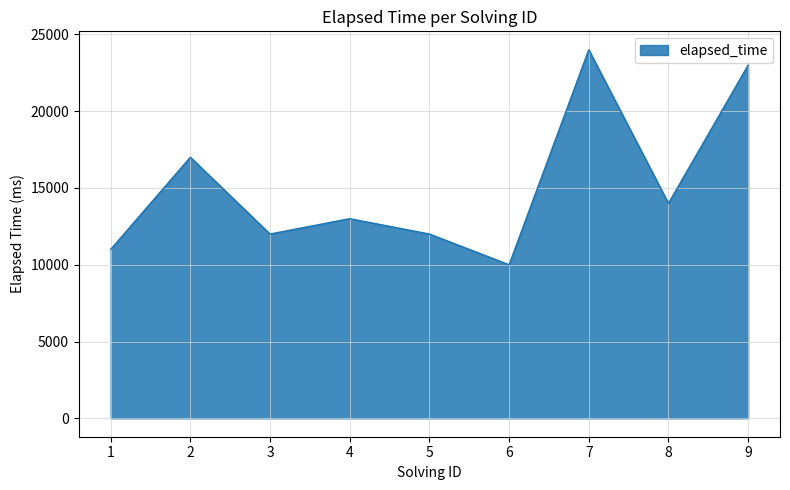

What is the change in value from 4 to 8?

+1000